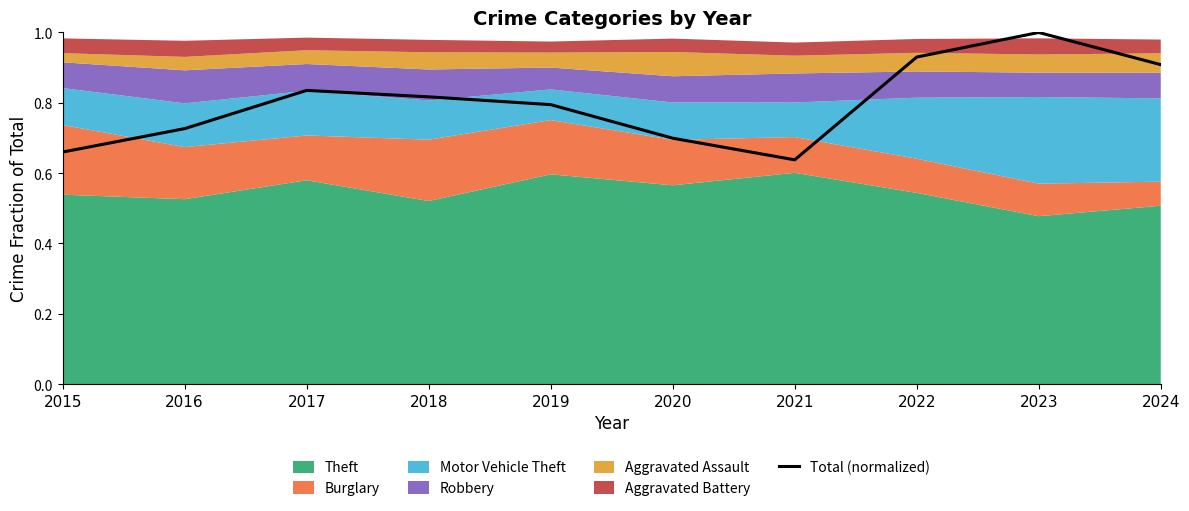

What is the sum of all values?

8.0